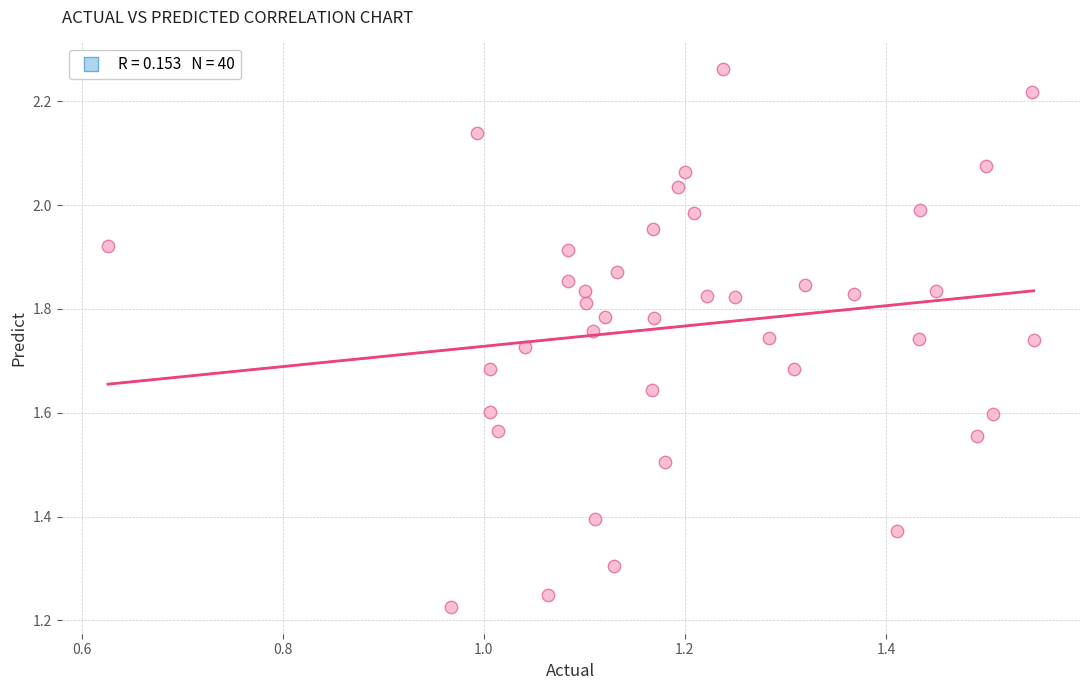

What is the range of Y values (max minus min)?

1.0